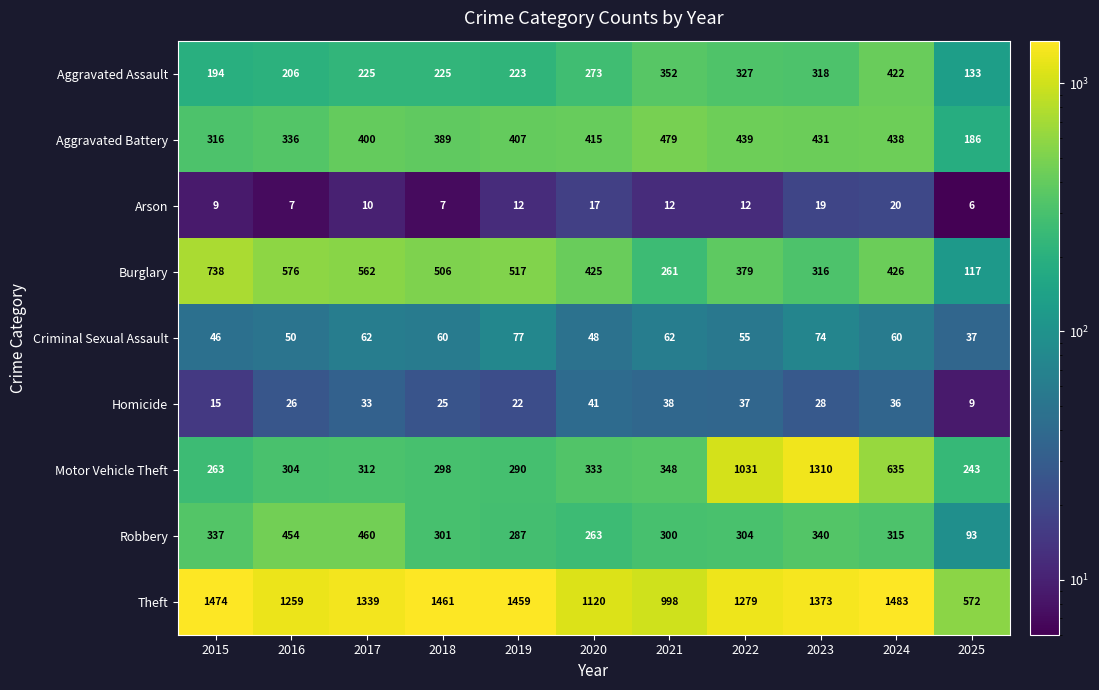

What is the difference between the highest and lowest values at 2020?

1103